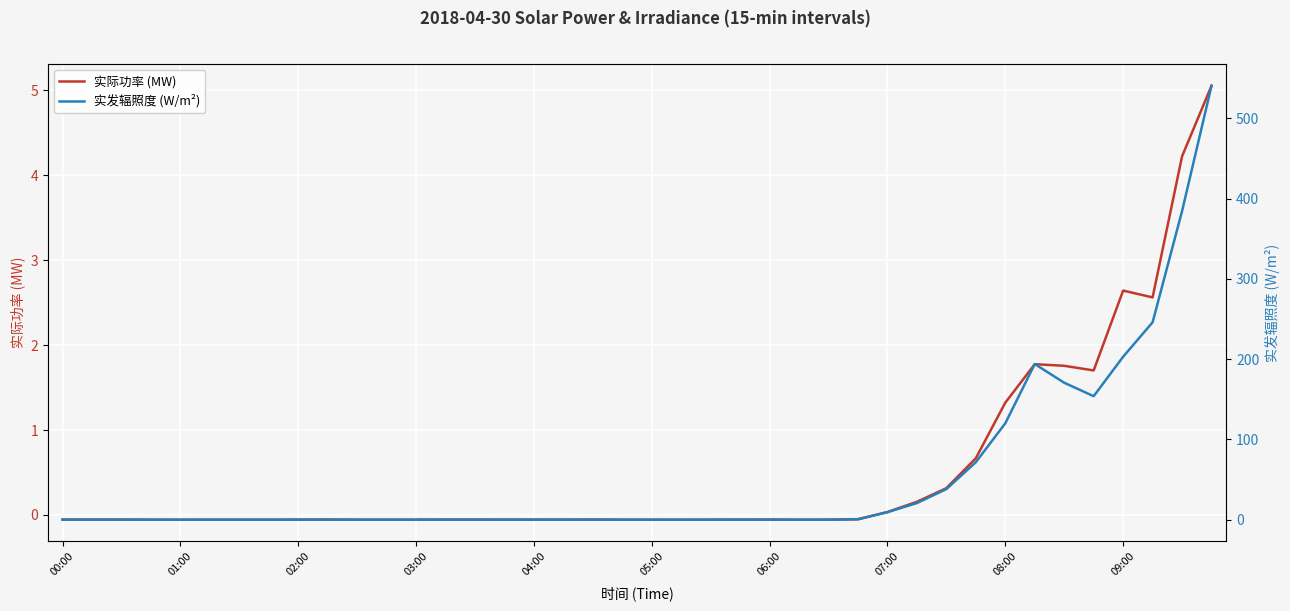

Which category has the highest value in the 实发辐照度 (W/m²) series?

39